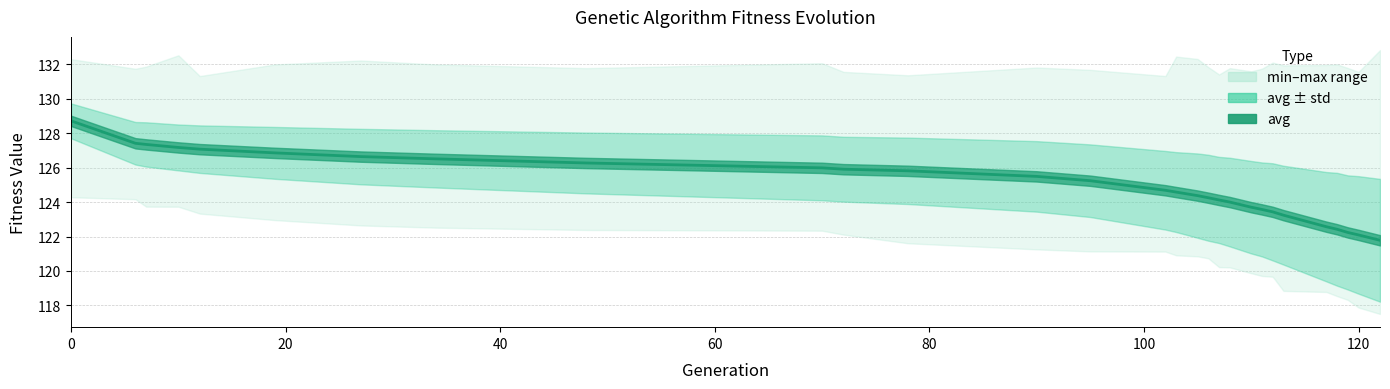

What is the difference between the maximum and minimum values?

6.9